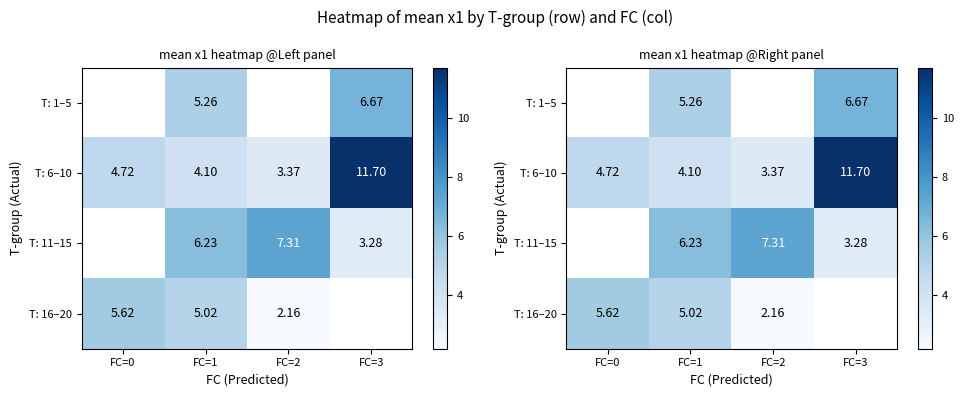

Is it true that T: 6–10 equals 4.8 at FC=2?

False